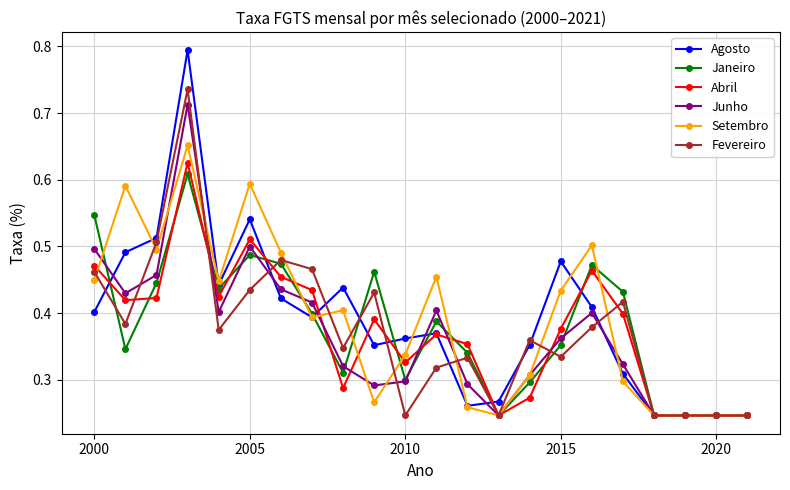

At how many categories does at least one series exceed 0?

22